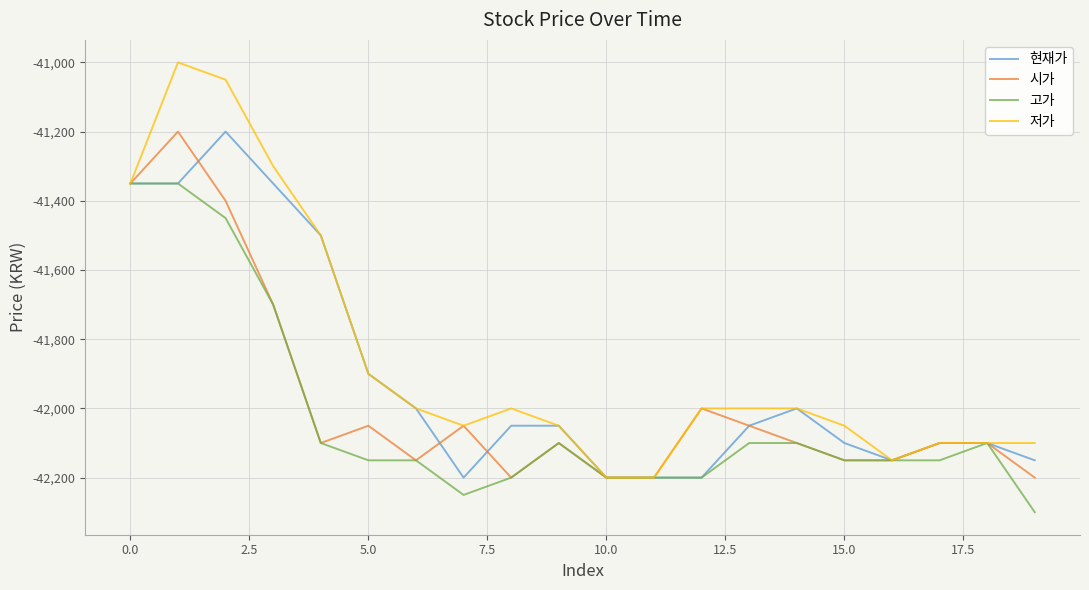

What is the smallest value displayed?

-42300